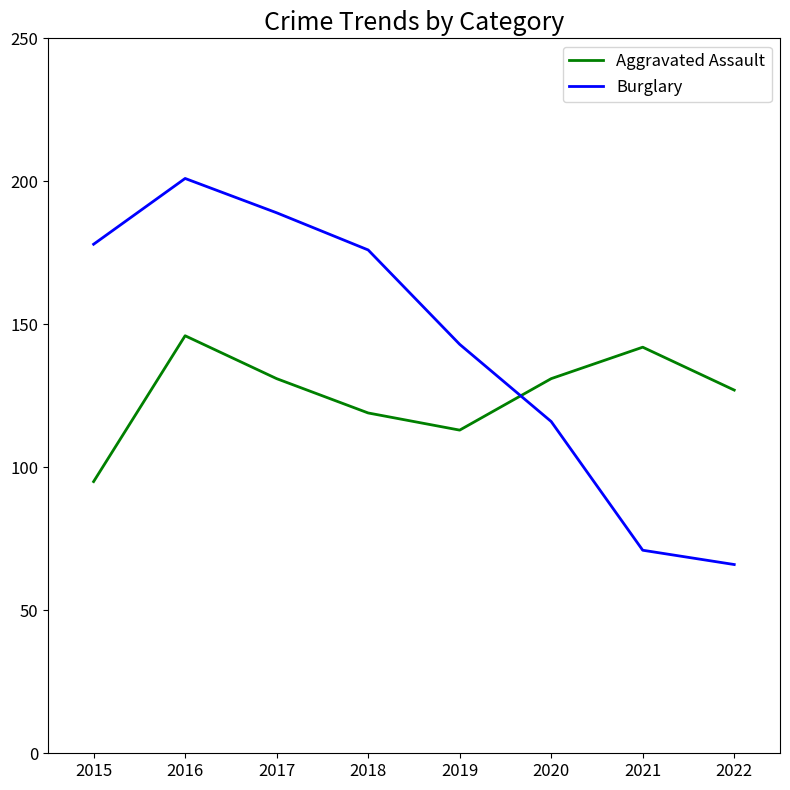

List the series in order of their overall mean, highest first.

Burglary, Aggravated Assault